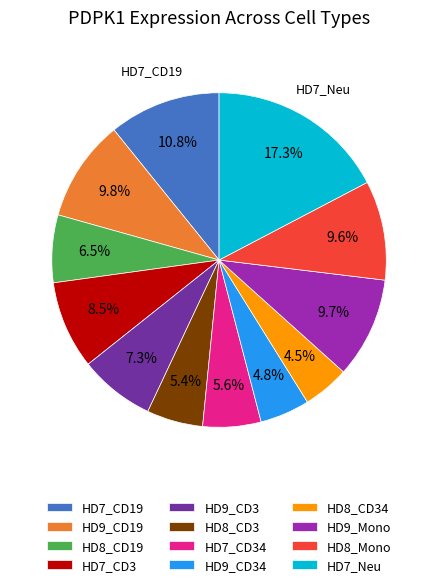

The HD7_CD3 slice represents 19% of the pie. True or false?

False